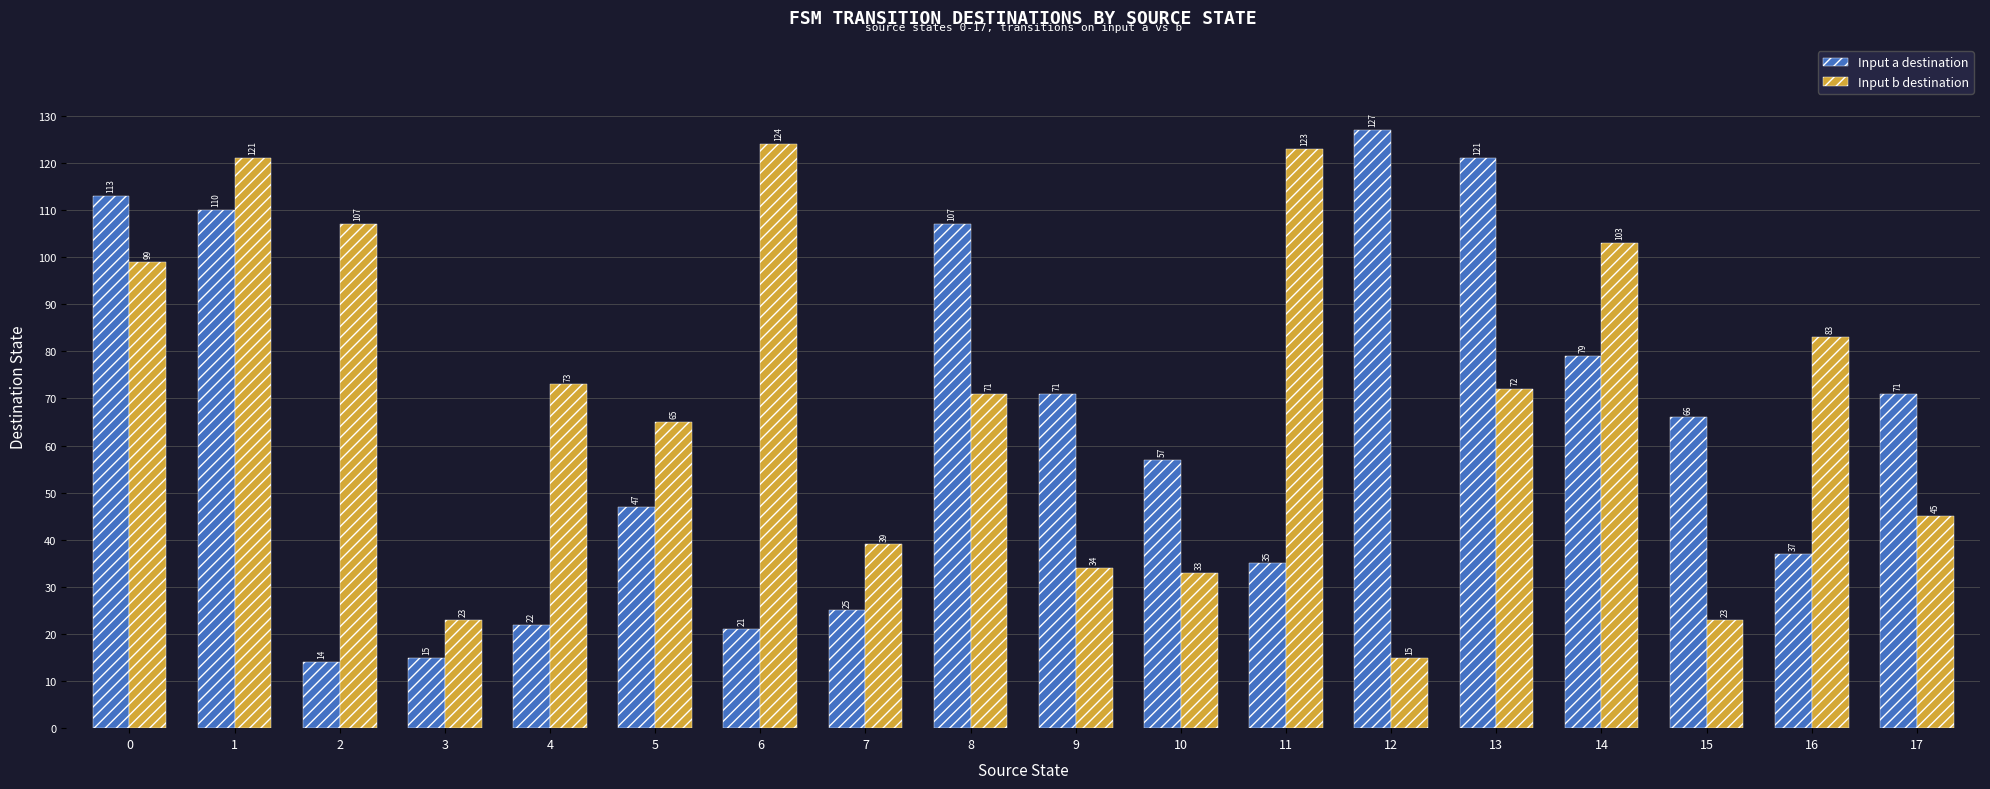

What is the average value of the Input b destination series?

70